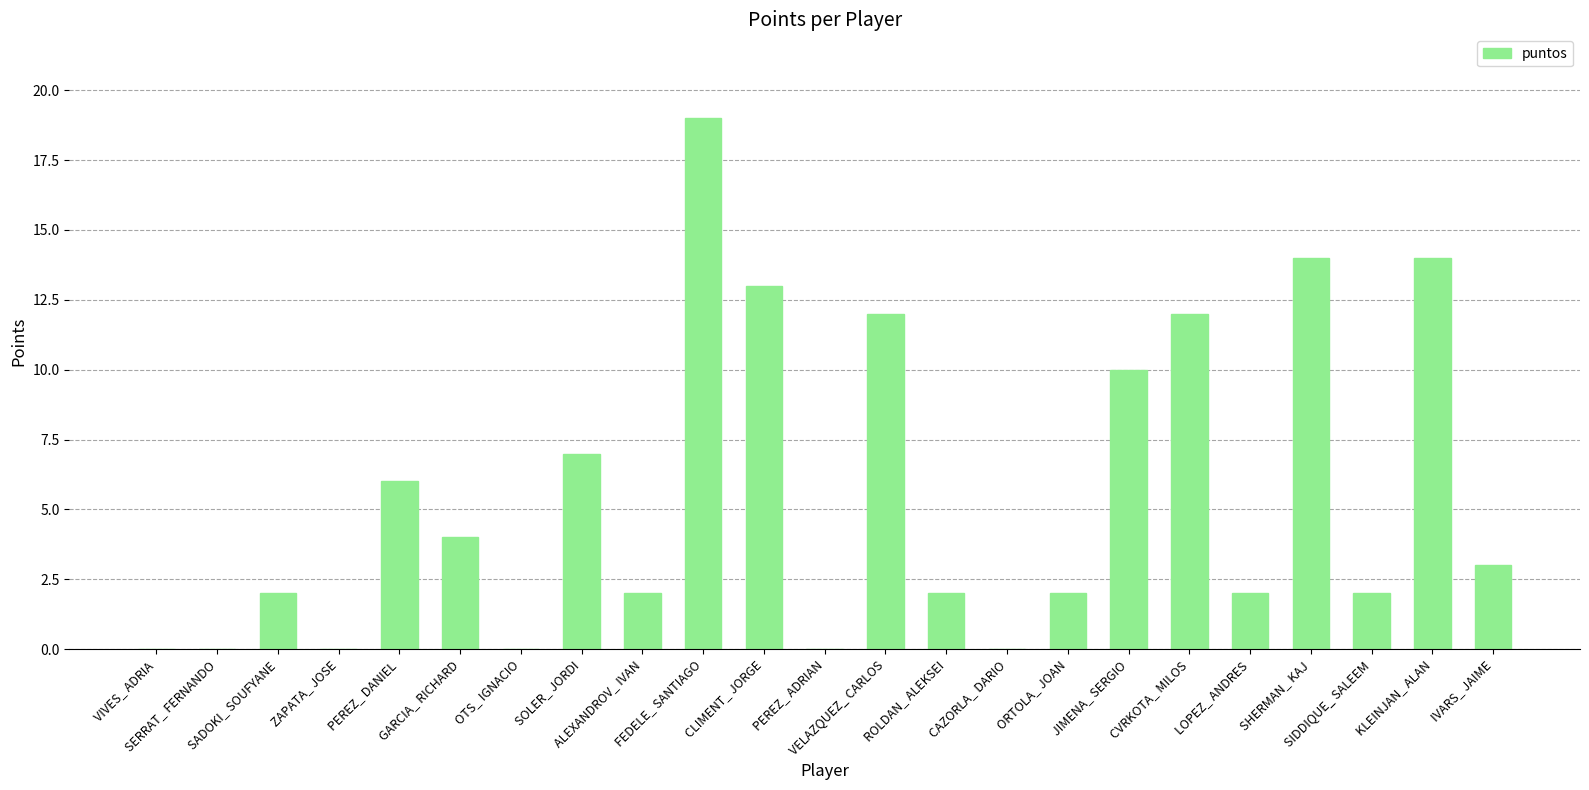

What is the greatest value displayed?

19